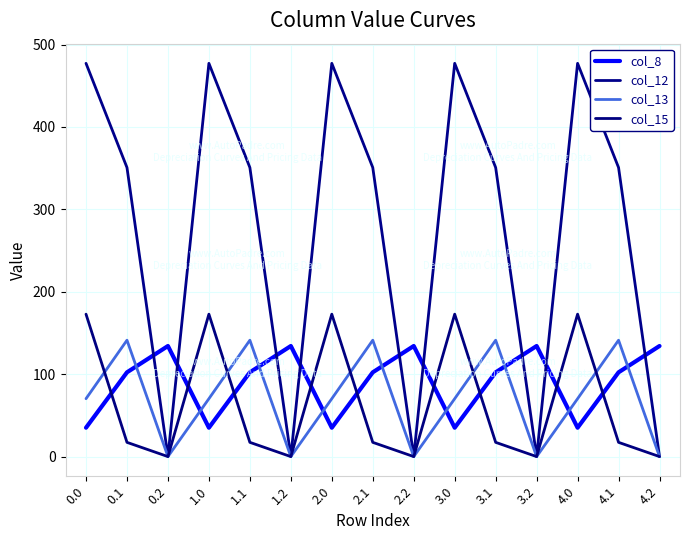

Which has a higher value, 0.1 or 3.2?

3.2